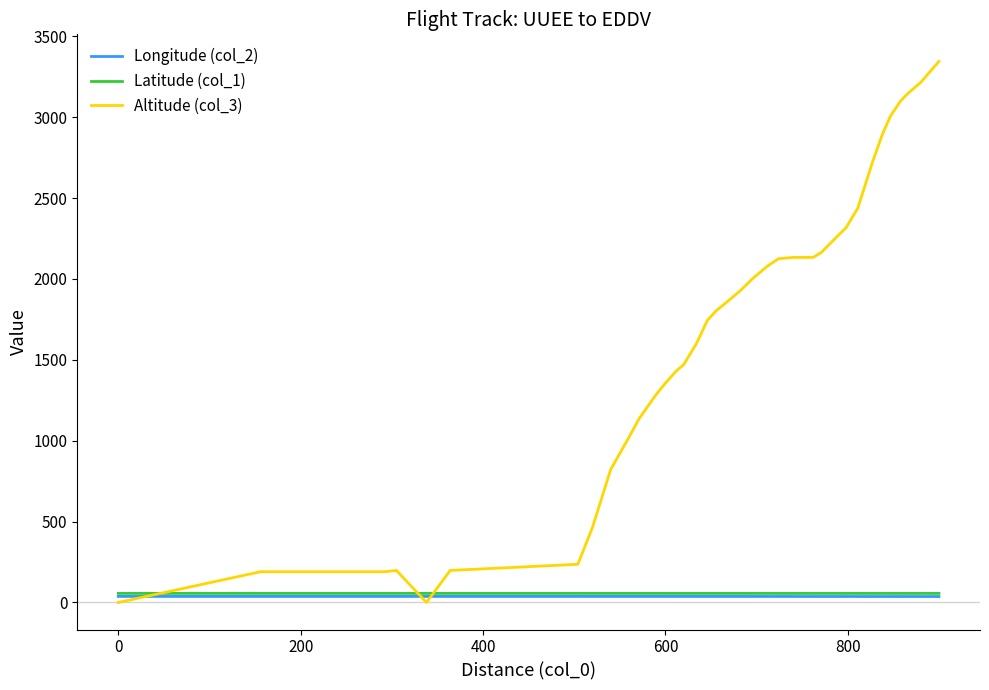

True or false: Latitude (col_1) and Longitude (col_2) cross at least once.

False